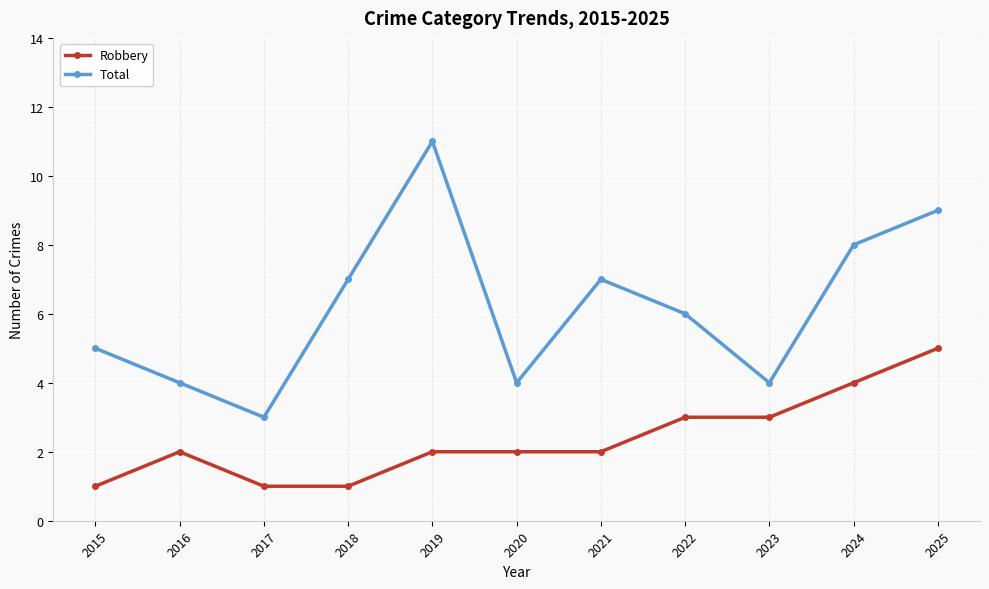

True or false: Total has more than 2 points higher than both neighbors.

False